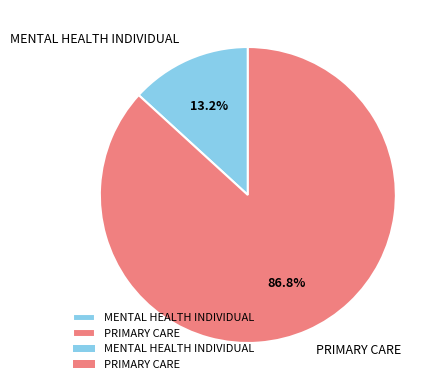

Rank the categories by value from highest to lowest.

PRIMARY CARE, MENTAL HEALTH INDIVIDUAL